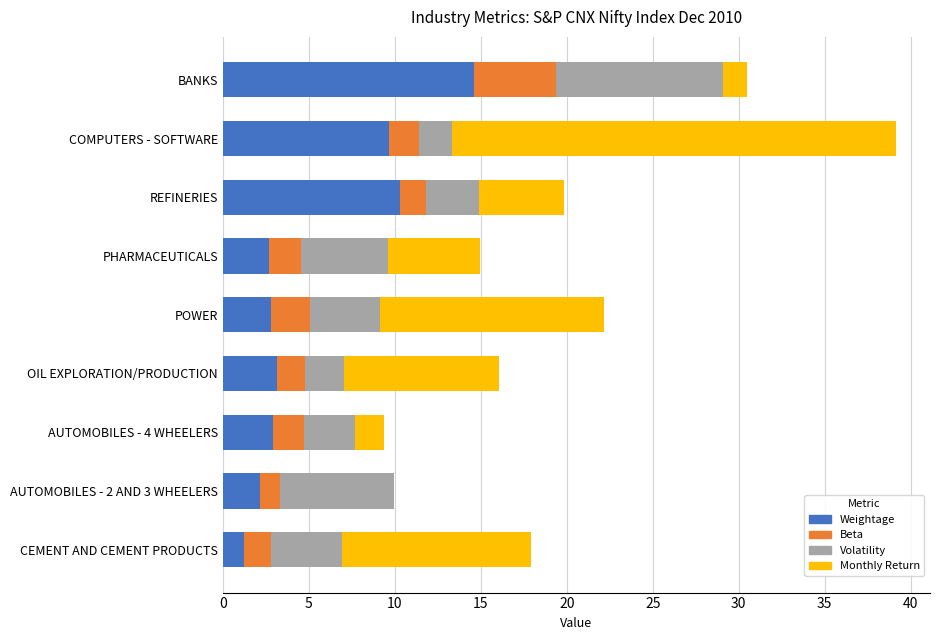

What are all the series names shown in the legend?

Weightage, Beta, Volatility, Monthly Return